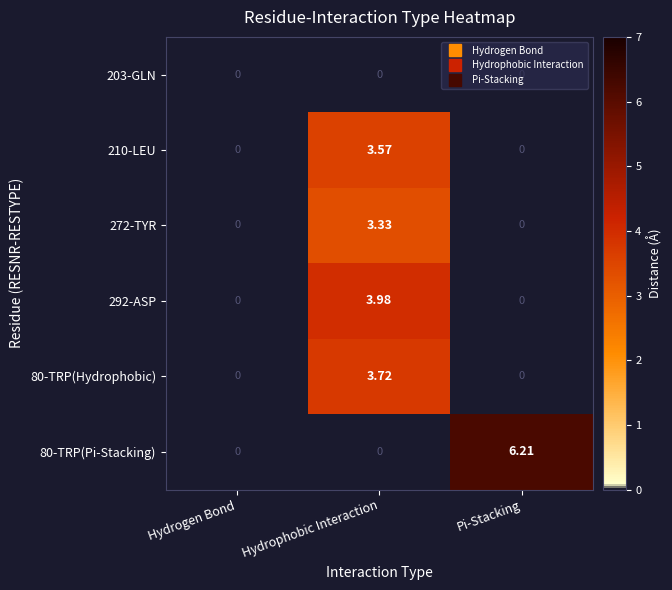

Which series has the widest spread of values?

80-TRP(Pi-Stacking)